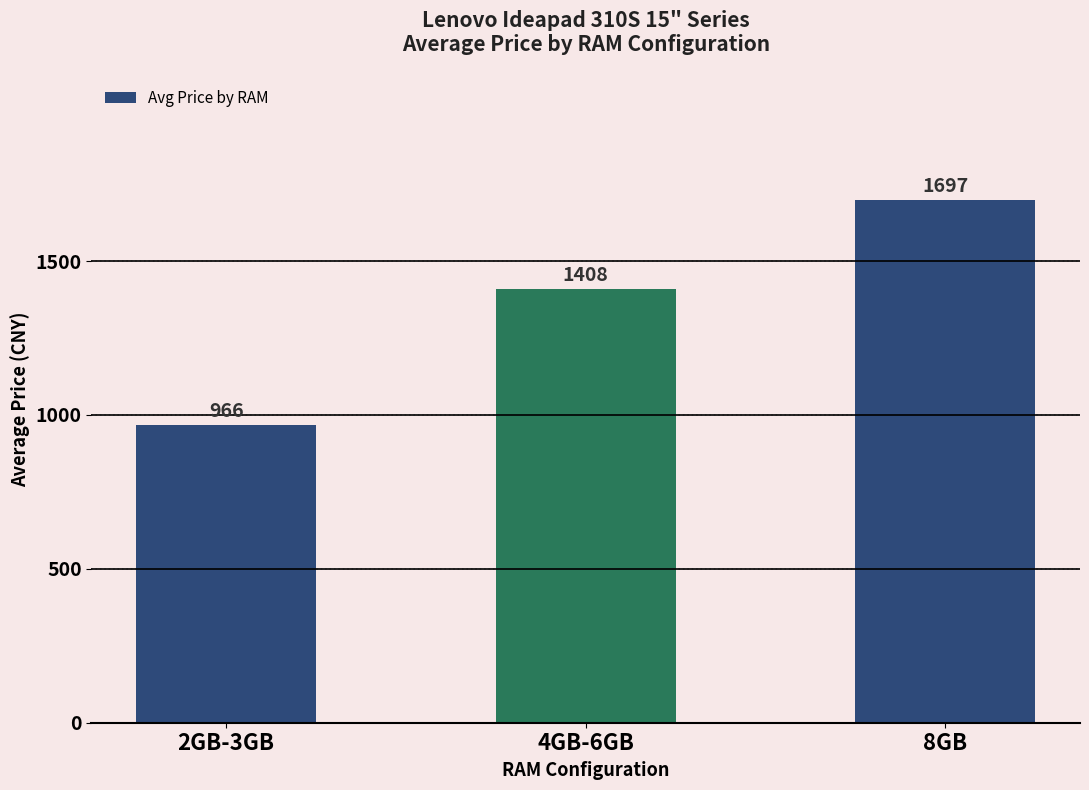

Which label corresponds to the largest value in the chart?

8GB